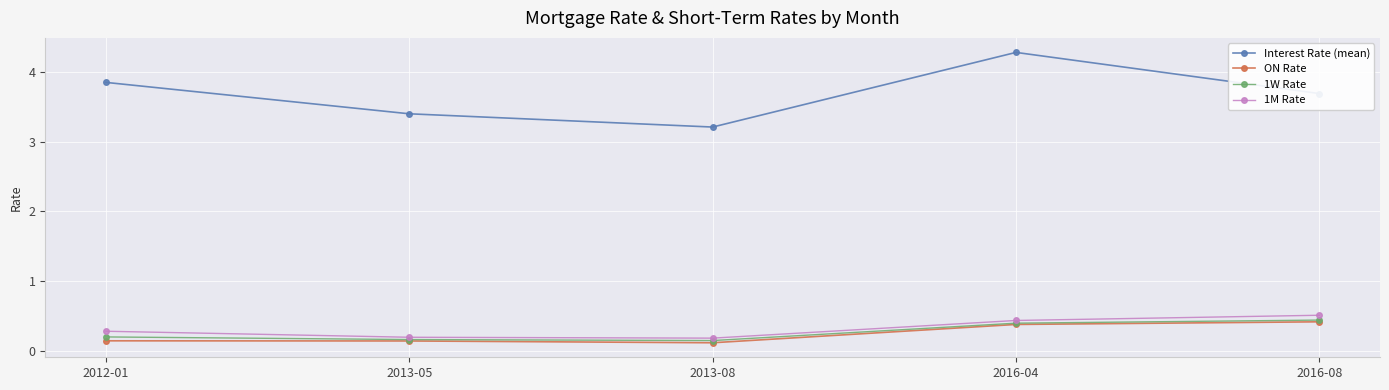

What is the difference between the highest and lowest values at 2013-08?

3.1